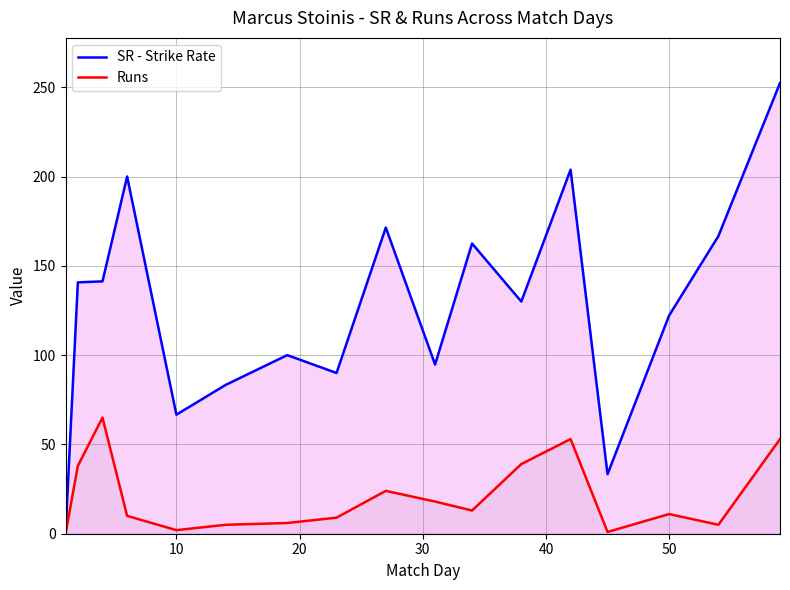

Does the chart have visible grid lines?

Yes